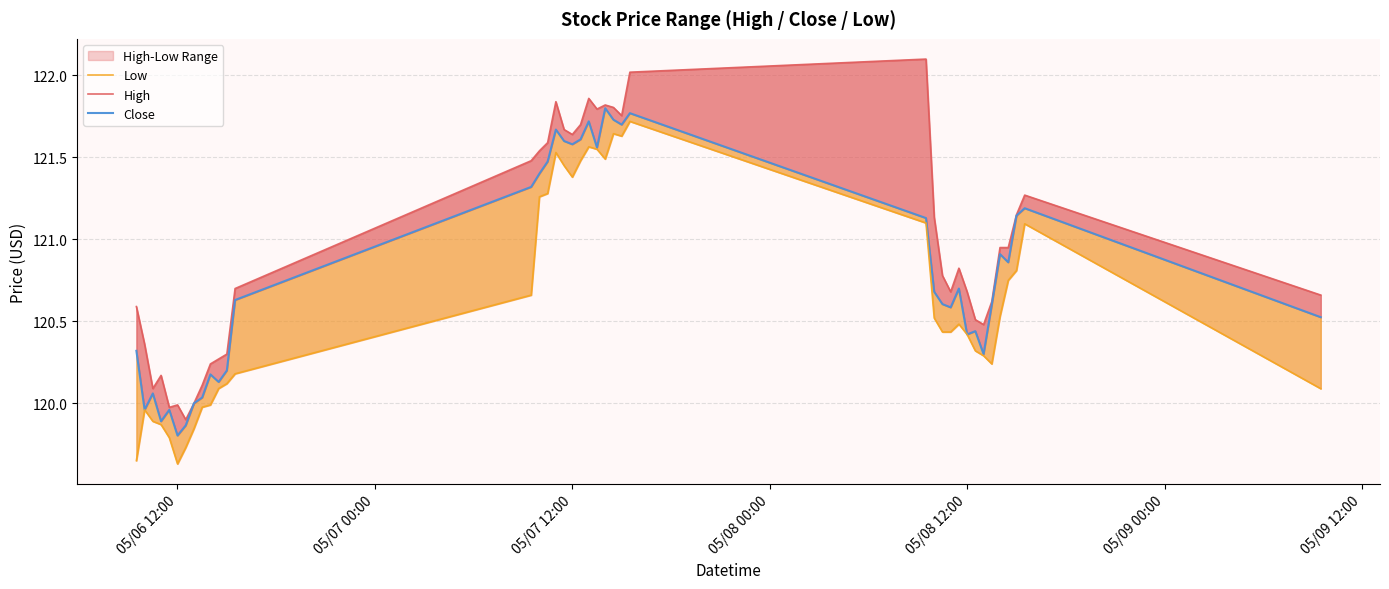

What is the maximum value shown in the chart?

122.1